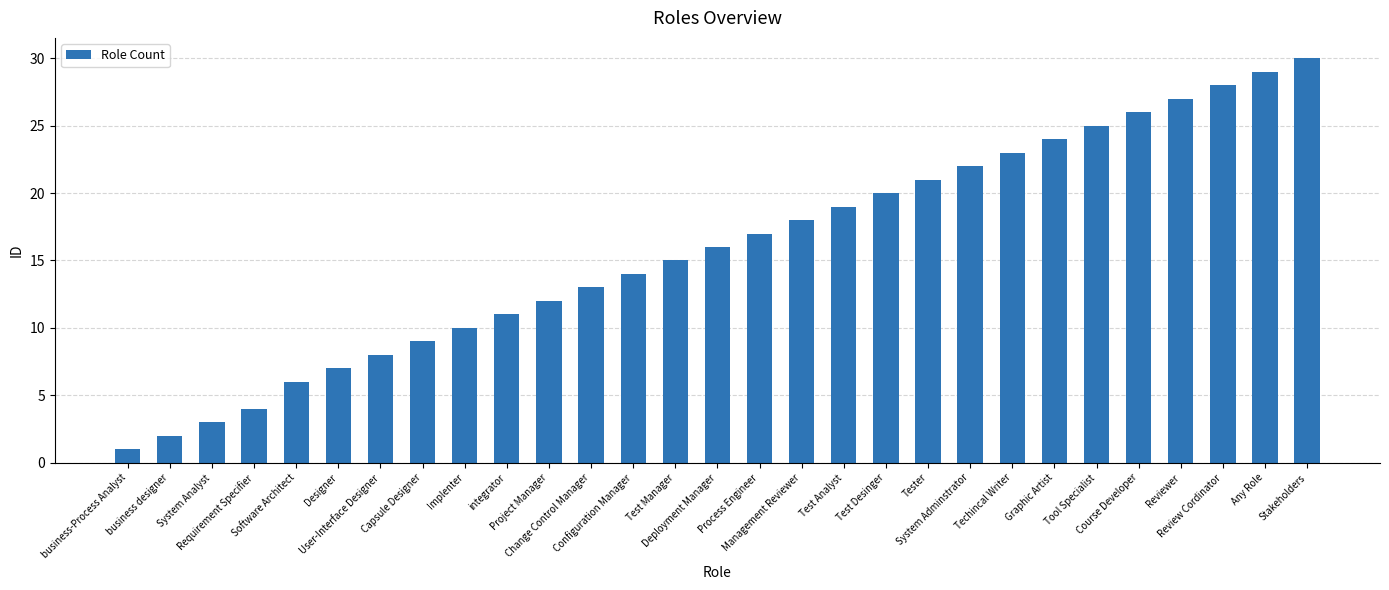

Reading left to right, list all the values displayed in this chart.

1	2	3	4	6	7	8	9	10	11	12	13	14	15	16	17	18	19	20	21	22	23	24	25	26	27	28	29	30